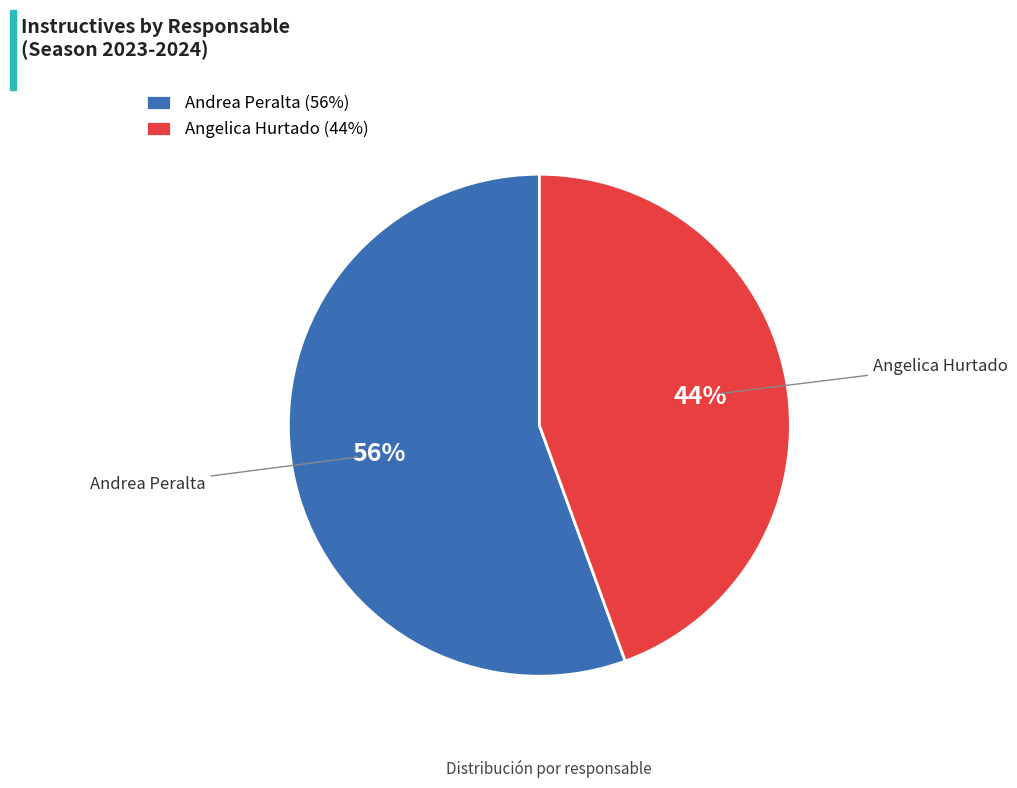

What percentage is the Angelica Hurtado slice, to the nearest percent?

44%